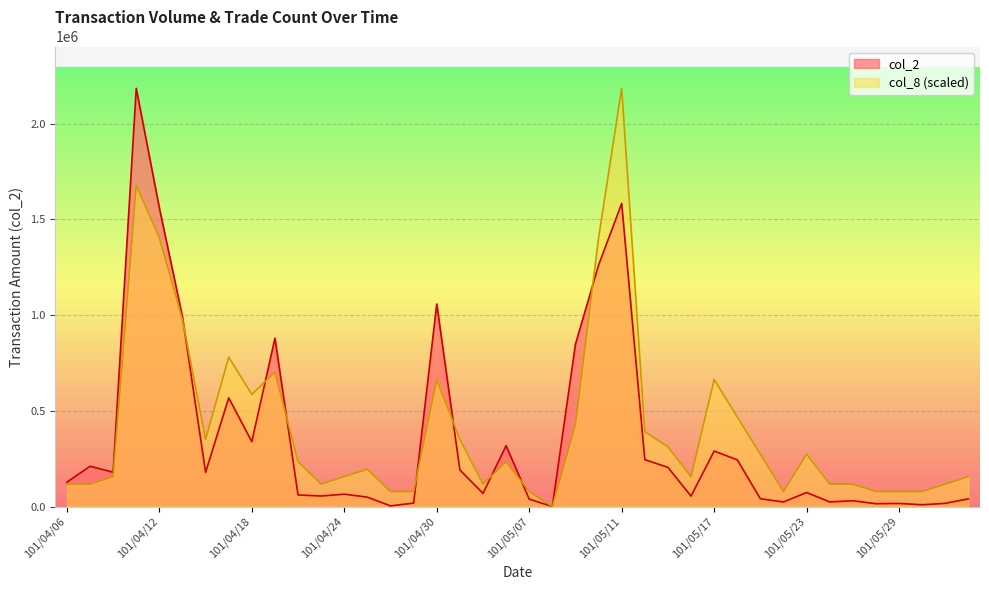

True or false: col_2 has a value of 23900.0 at 101/05/22.

True